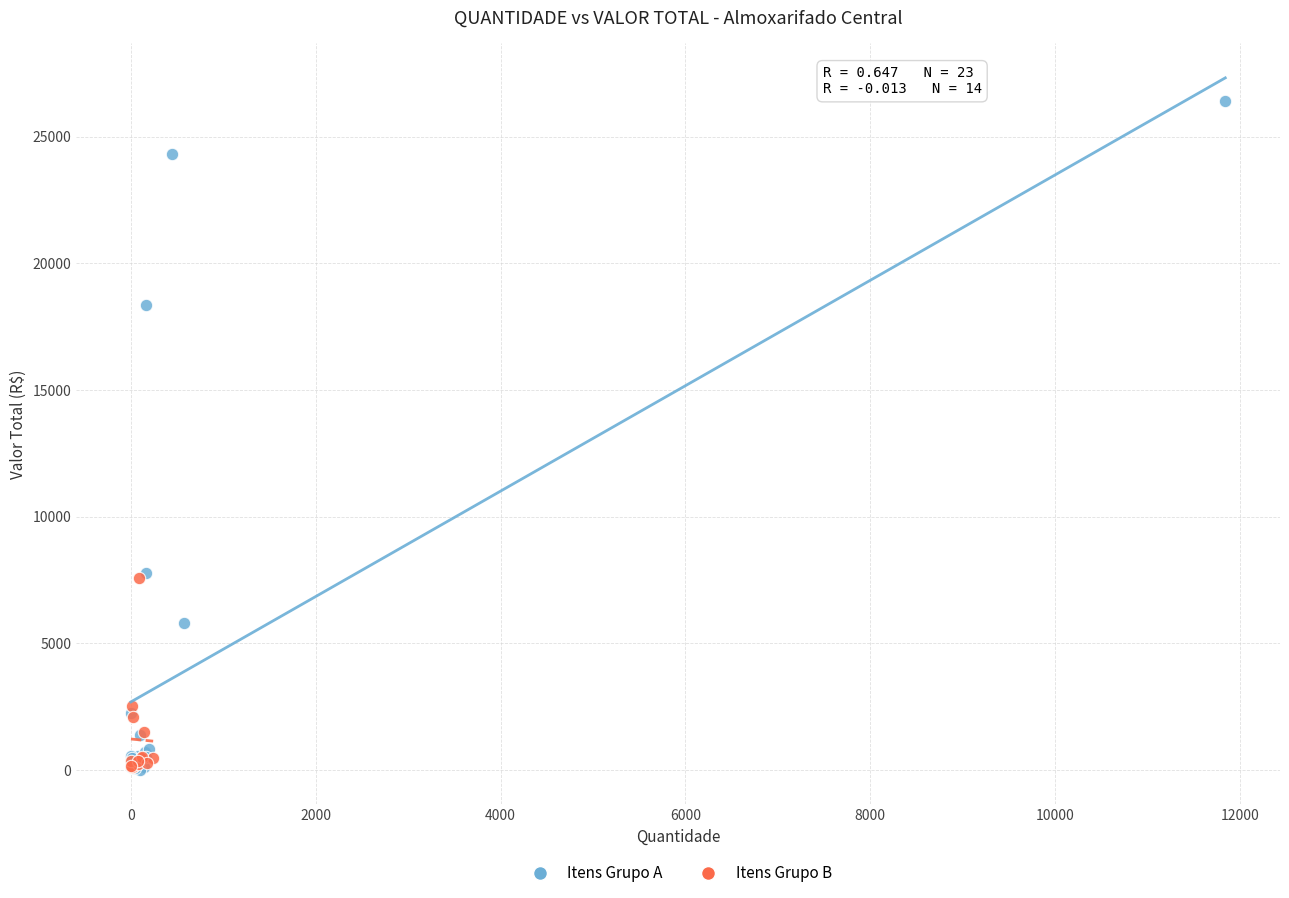

Which series contains the highest Y value?

Itens Grupo A